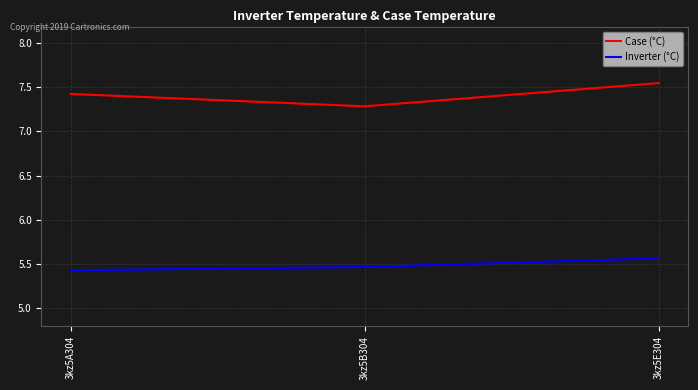

What position from the right is 3kz5A304?

3